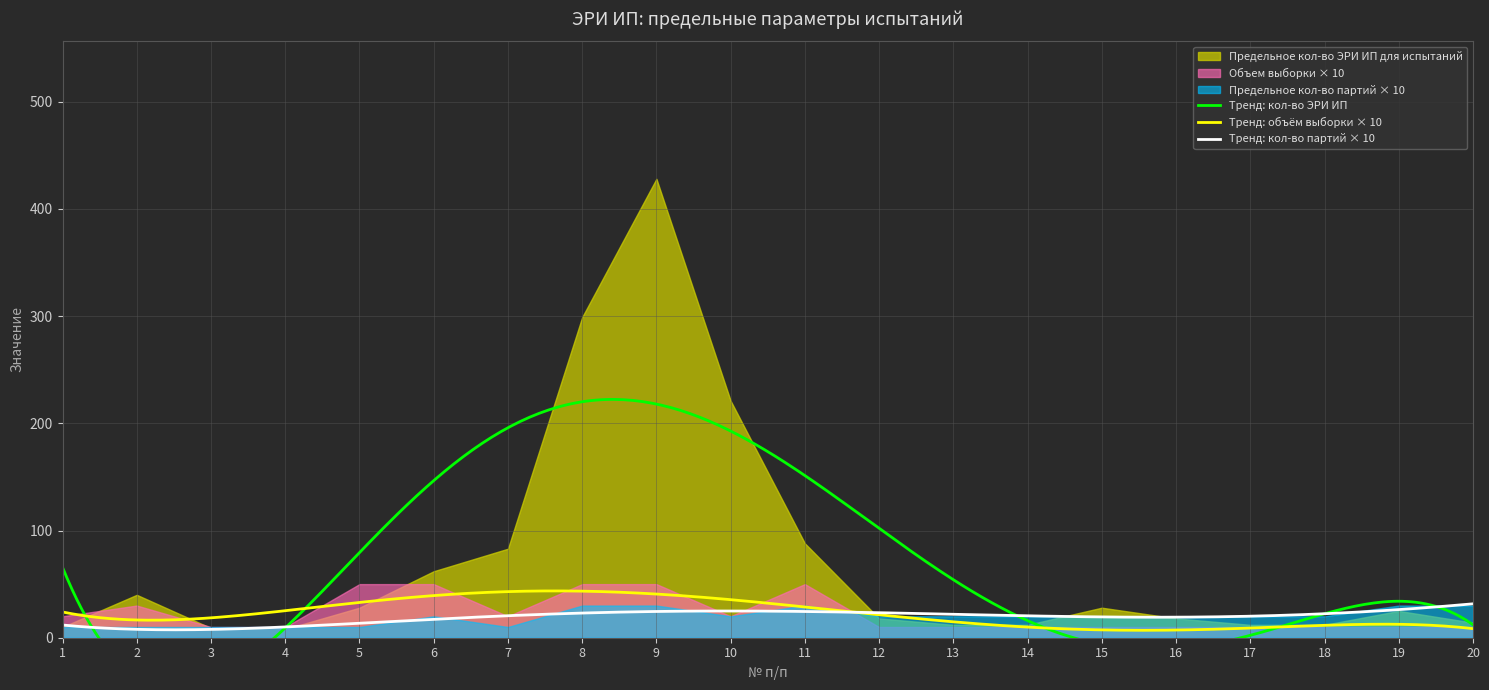

What is the smallest value displayed?

1